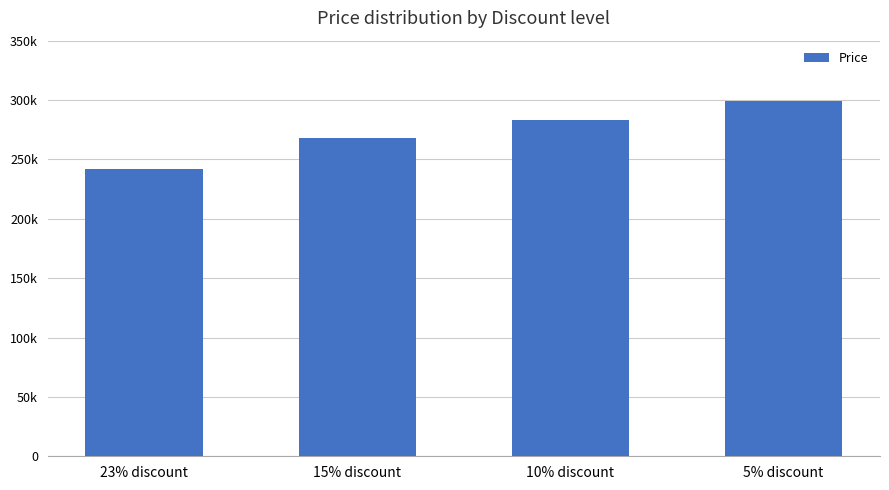

Which label corresponds to the largest value in the chart?

5% discount